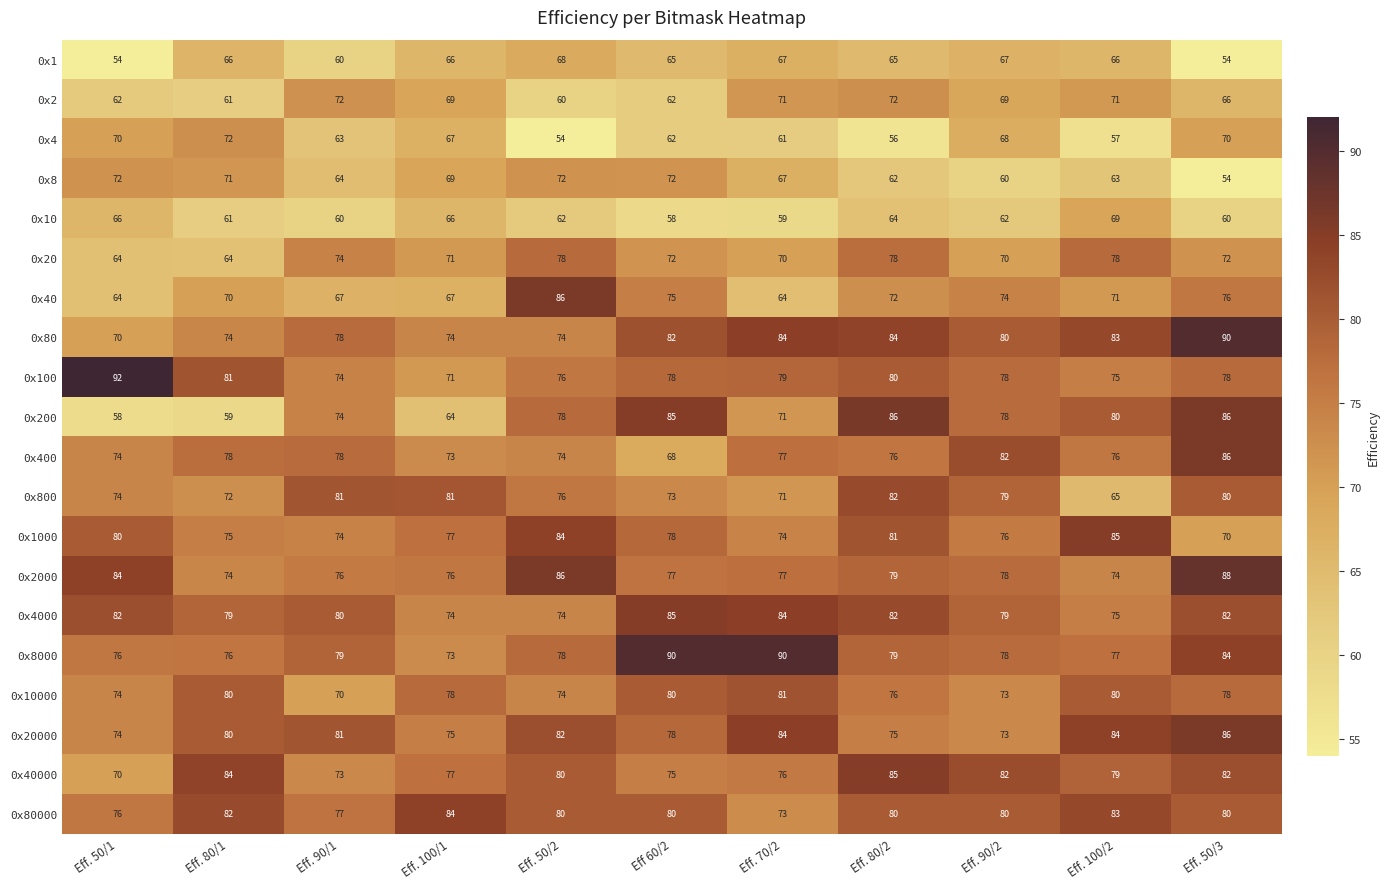

At which category does the chart reach its peak across all series?

Eff. 50/1